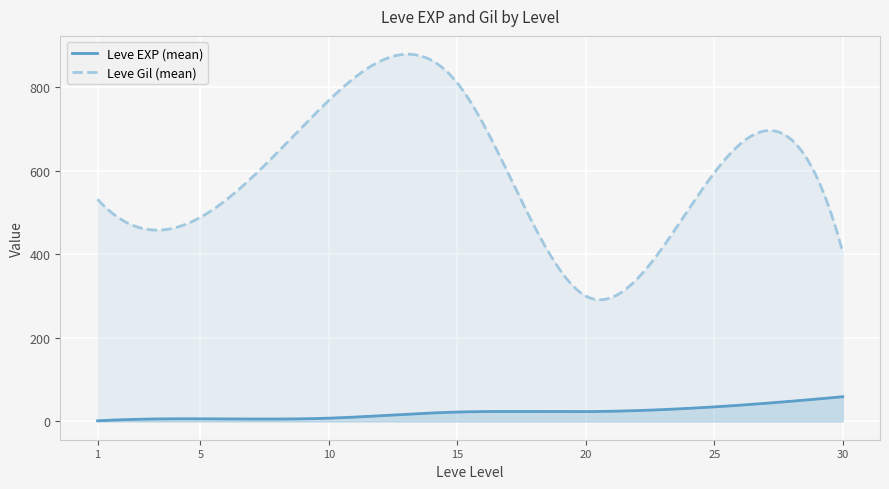

List the series in order of their peak value, highest first.

Leve Gil (mean), Leve EXP (mean)